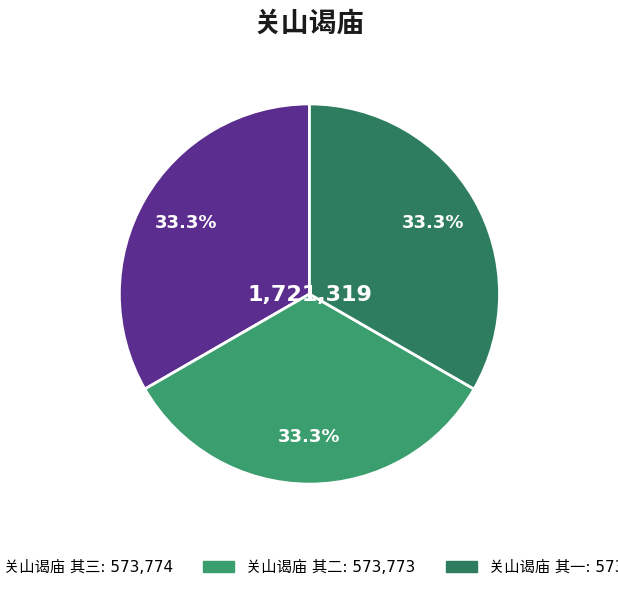

True or false: 关山谒庙 其二 accounts for 19% of the total.

False